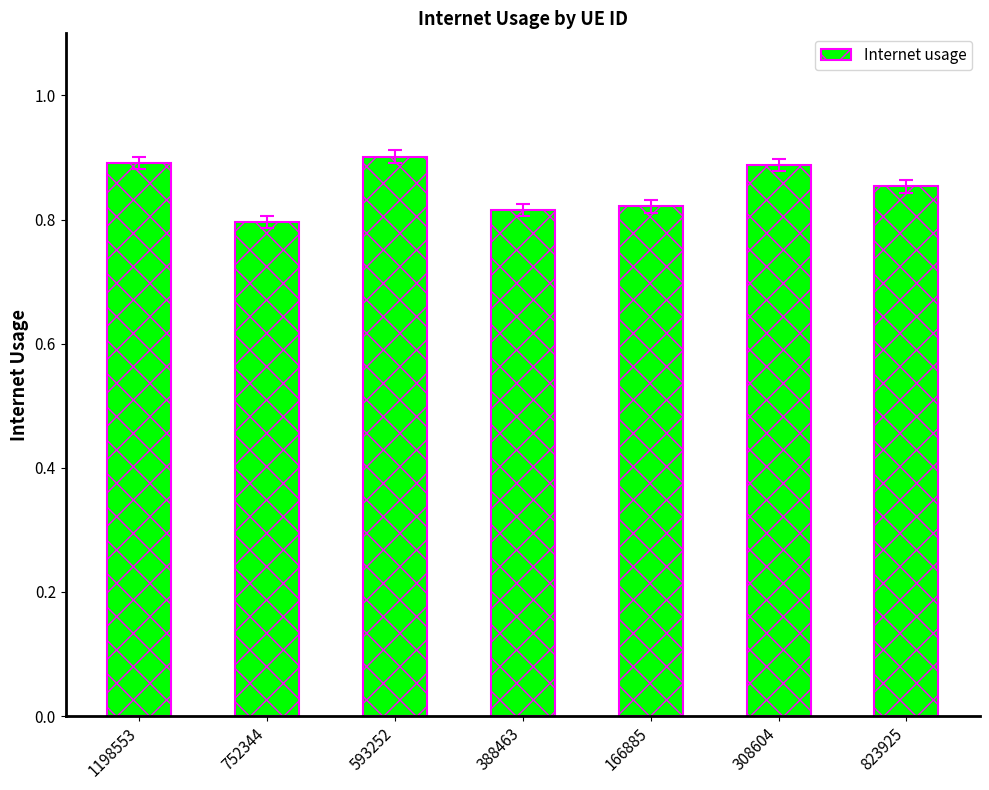

True or false: the data shows 0.2 at 388463.

False